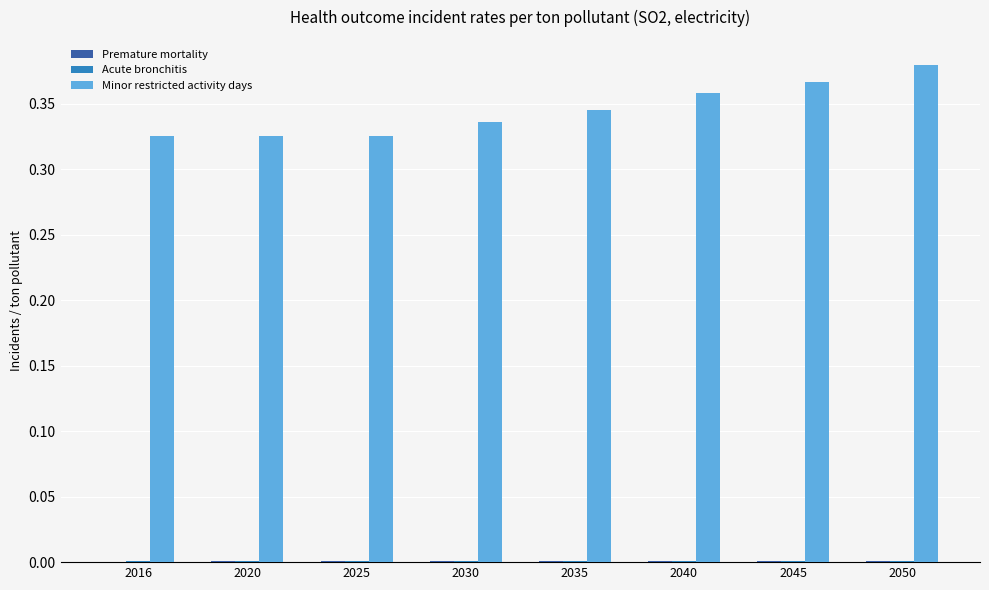

The value of Minor restricted activity days at 2050 is 0.2. True or false?

False